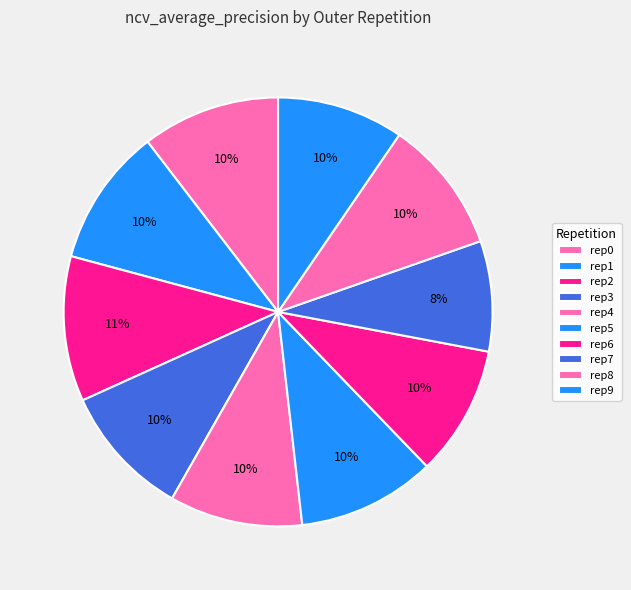

Is there any slice that represents more than half of the pie?

No